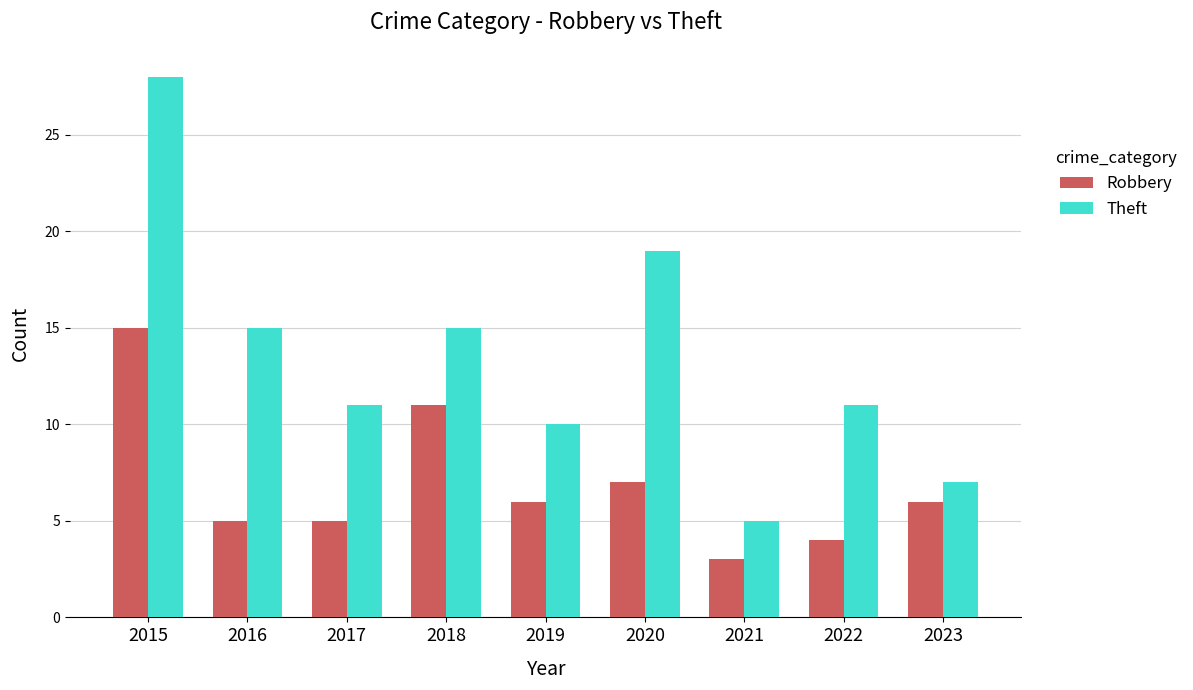

What are all the series names shown in the legend?

Robbery, Theft